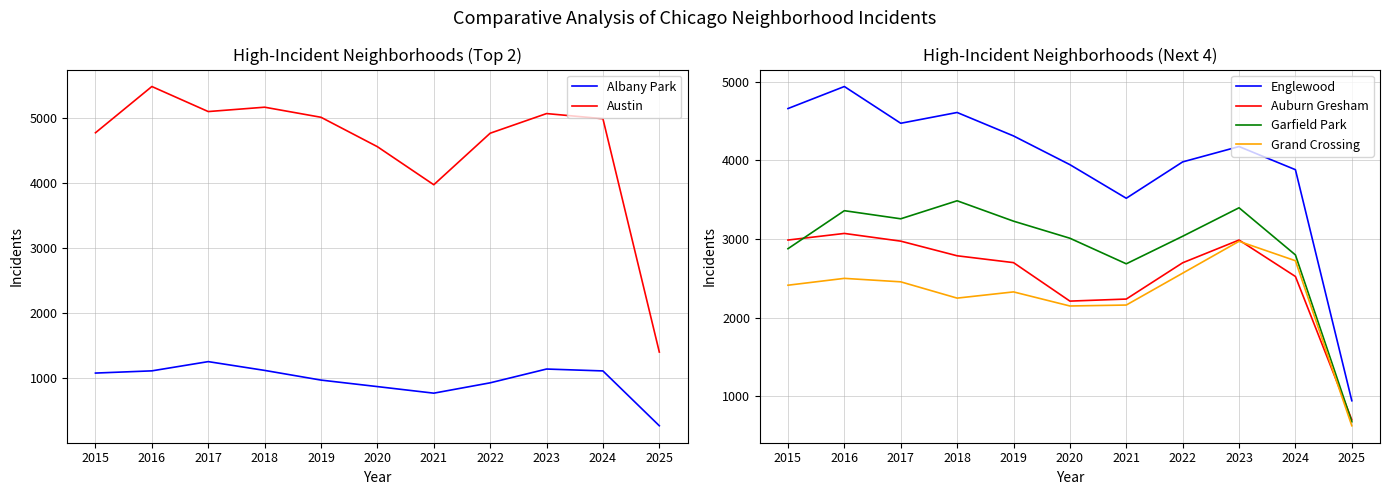

Reading left to right, extract all data points from this chart.

Albany Park: 1076	1110	1252	1117	968	868	767	926	1138	1109	266
Austin: 4770	5481	5096	5163	5008	4556	3971	4763	5065	4986	1399
Englewood: 4658	4938	4471	4608	4310	3945	3518	3980	4175	3881	945
Auburn Gresham: 2987	3071	2973	2787	2700	2211	2237	2698	2987	2524	703
Garfield Park: 2877	3360	3257	3486	3227	3010	2685	3035	3397	2798	678
Grand Crossing: 2413	2500	2456	2249	2328	2149	2161	2566	2971	2724	627